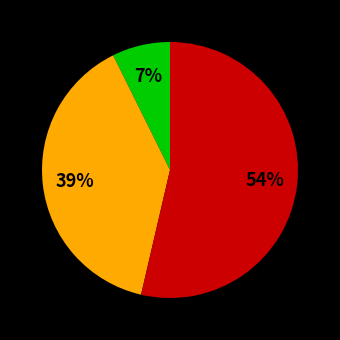

To the nearest percent, what is the average slice percentage?

33%